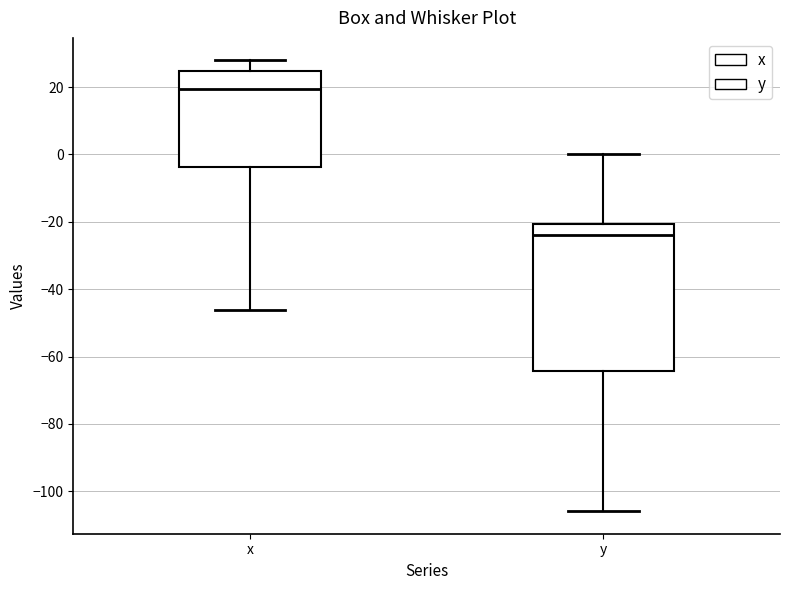

Which box's median line is the highest?

x